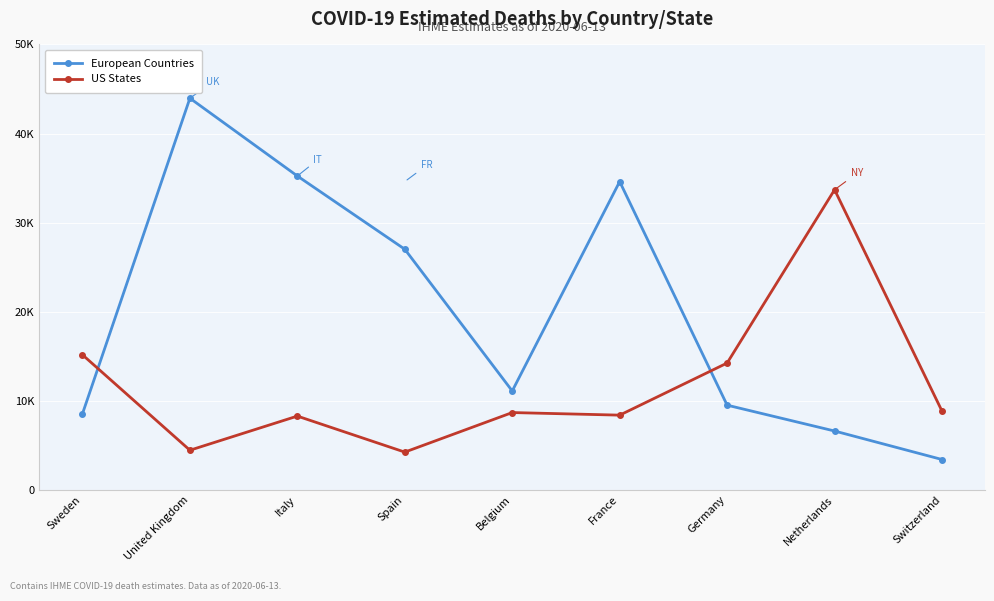

True or false: European Countries has a value of 3398.8 at Switzerland.

True